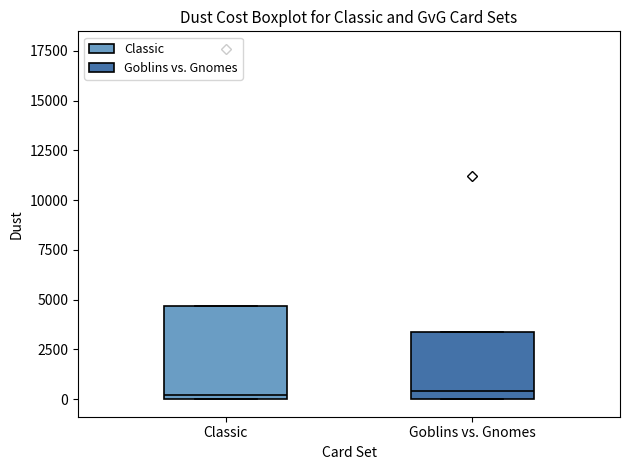

Comparing the boxes themselves (not the whiskers), which one is the tallest?

Classic